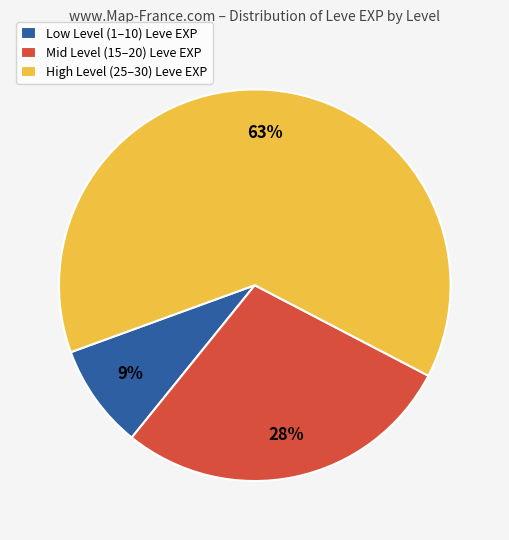

How many slices are in this pie chart?

3